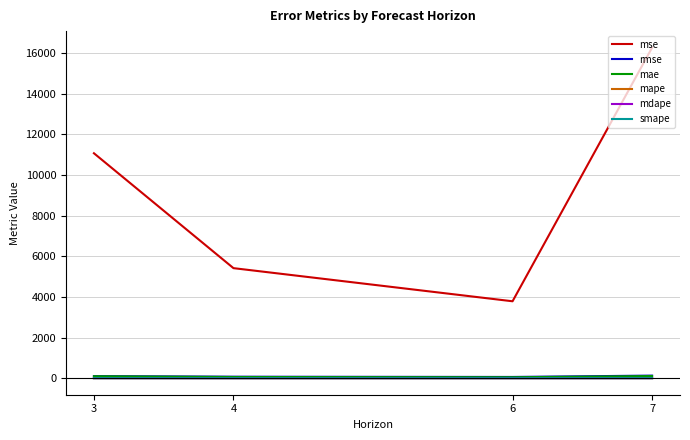

At which category is the sum across all series the highest?

7